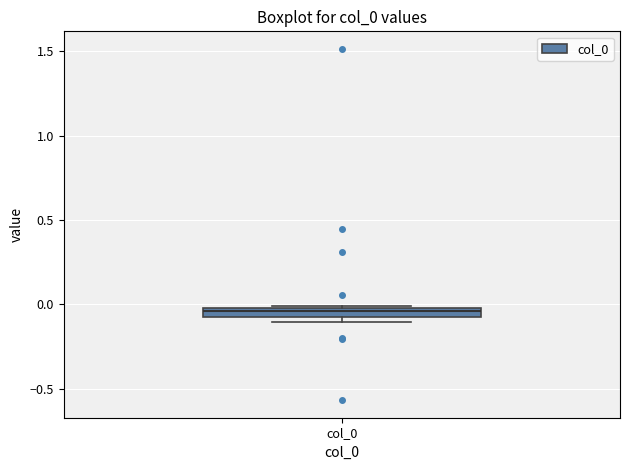

Where is the upper edge of the box for col_0 on the y-axis? The values are not printed on the chart, so give them approximately, as read against the axis.

0.00